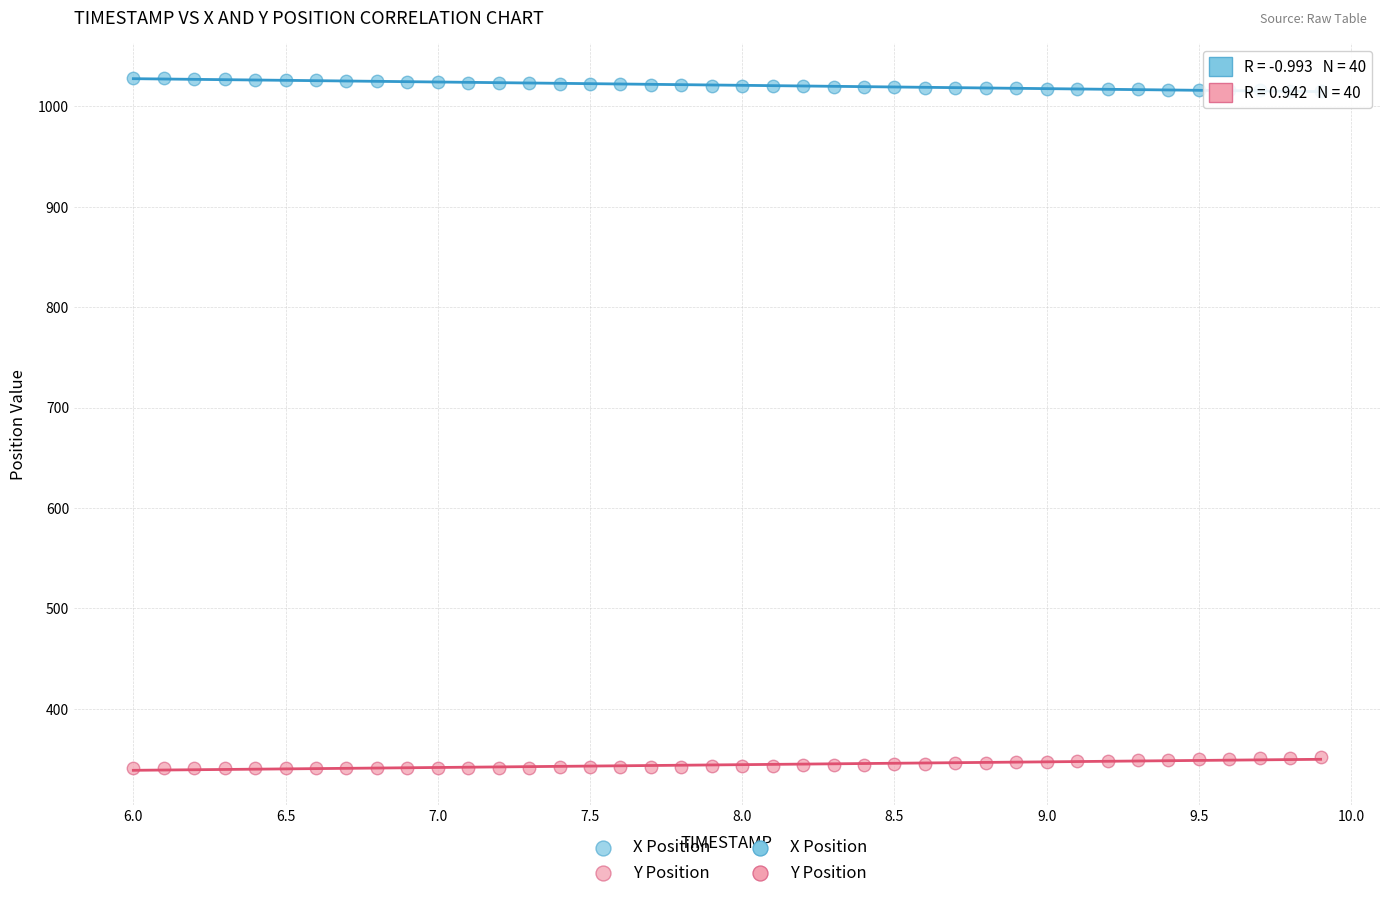

Which series reaches the maximum Y coordinate?

X Position